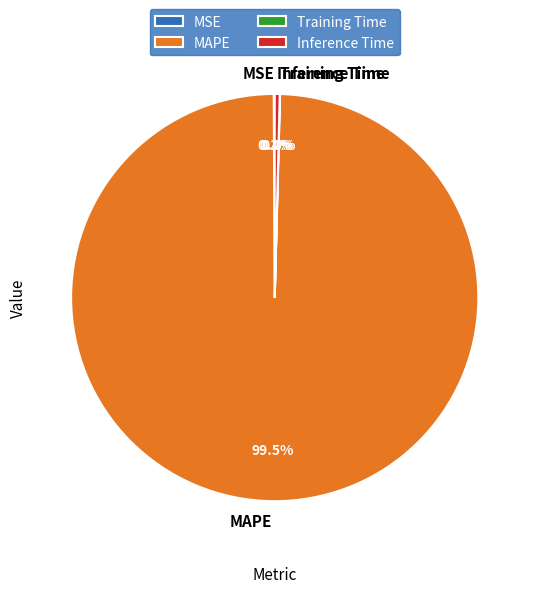

Is there a majority slice in this chart?

Yes